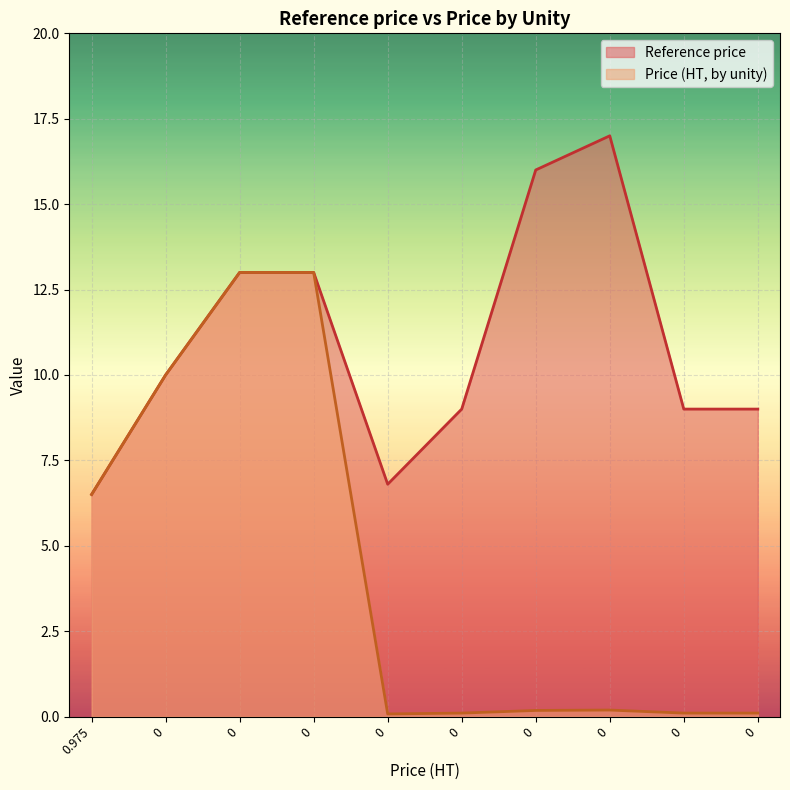

True or false: Reference price and Price (HT, by unity) intersect in this chart.

False